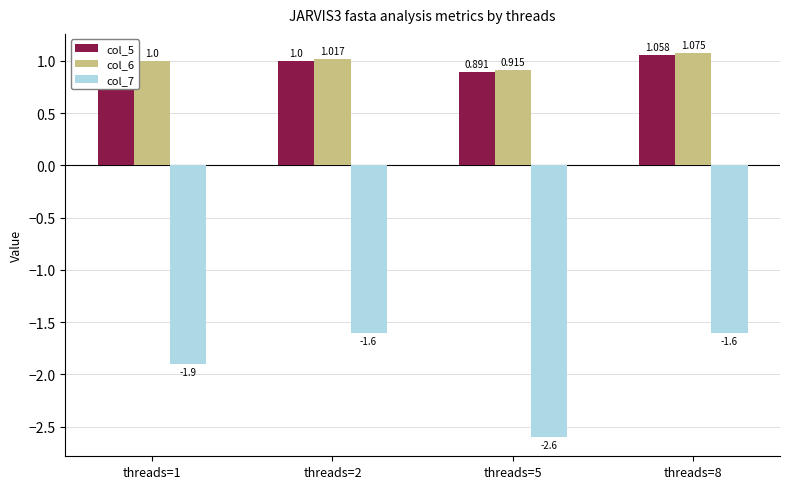

How many data points does each series have?

4